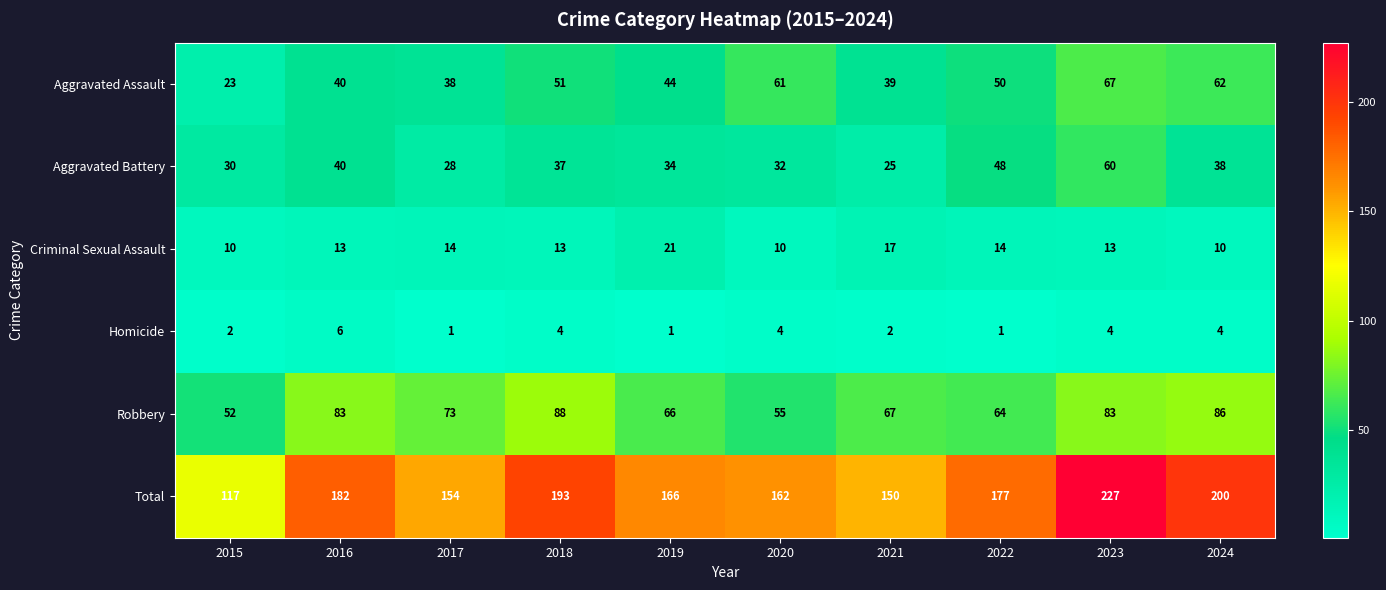

Rank the series by their maximum value, from lowest to highest.

Homicide, Criminal Sexual Assault, Aggravated Battery, Aggravated Assault, Robbery, Total